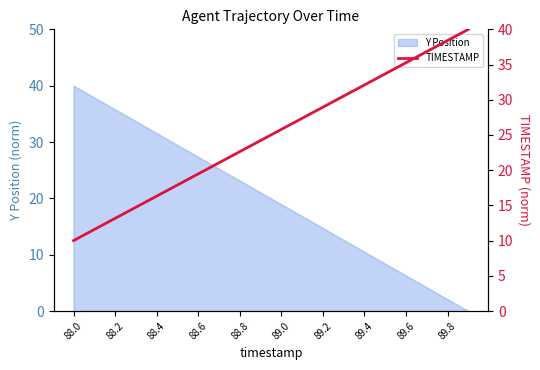

True or false: the data shows 44.3 at 89.0.

False